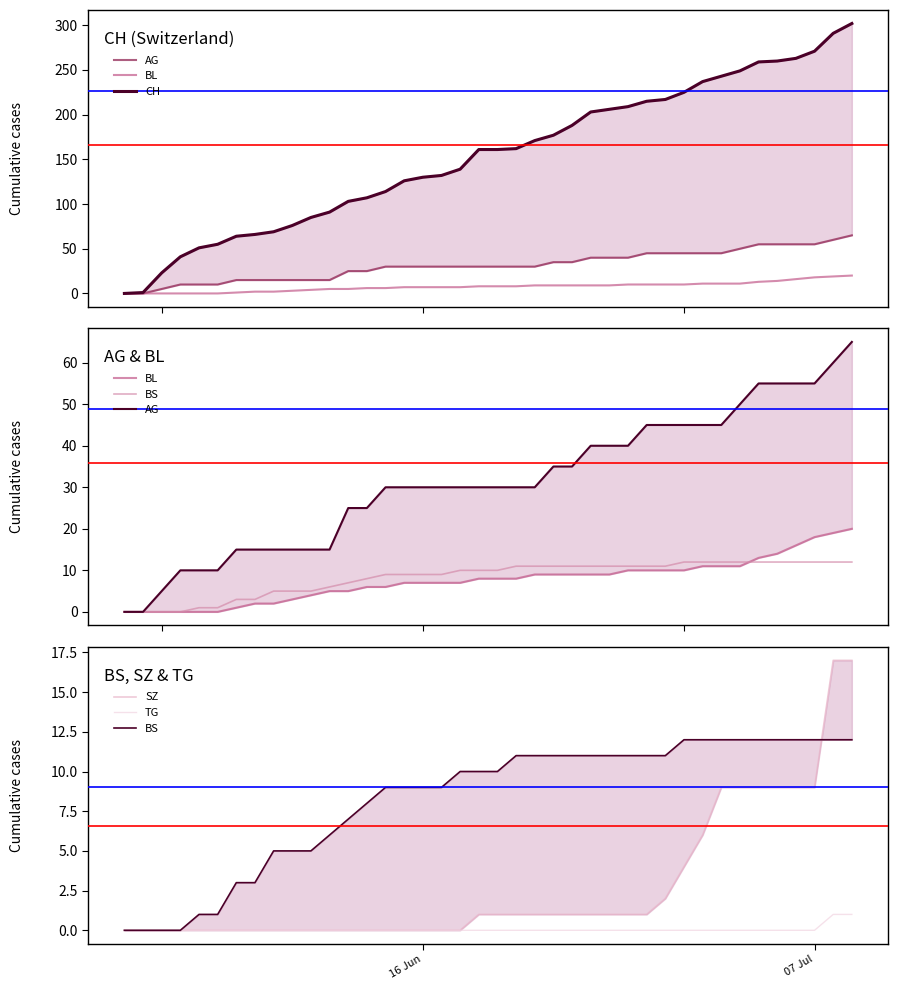

True or false: CH has a value of 304 at 27.

False